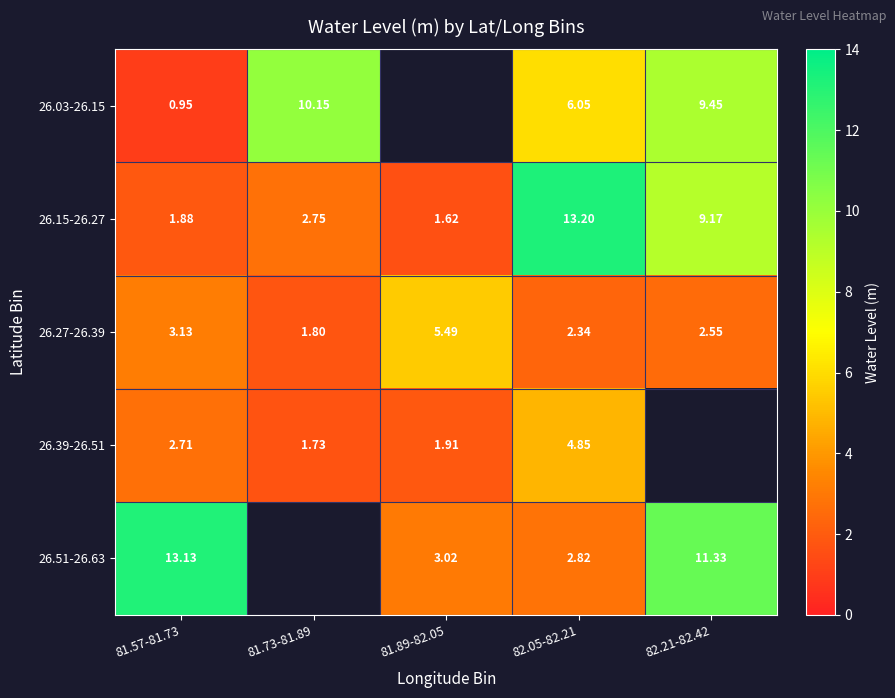

Is the value of 26.51-26.63 at 82.05-82.21 greater than the value of 26.39-26.51 at 81.57-81.73?

Yes